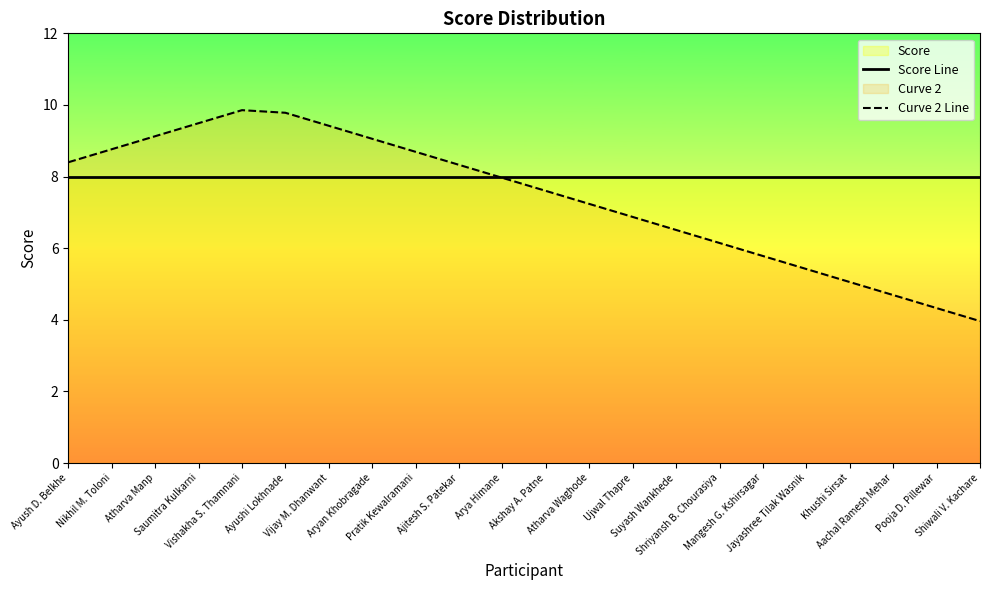

What is the greatest value displayed?

9.9